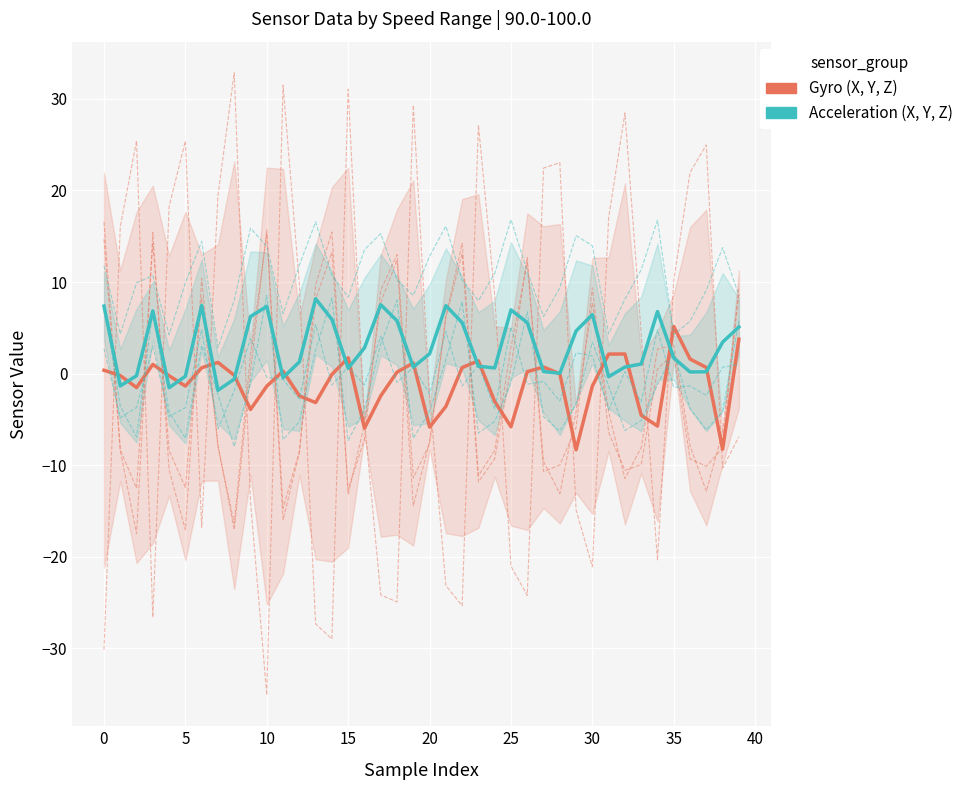

At which category is the sum across all series the highest?

39